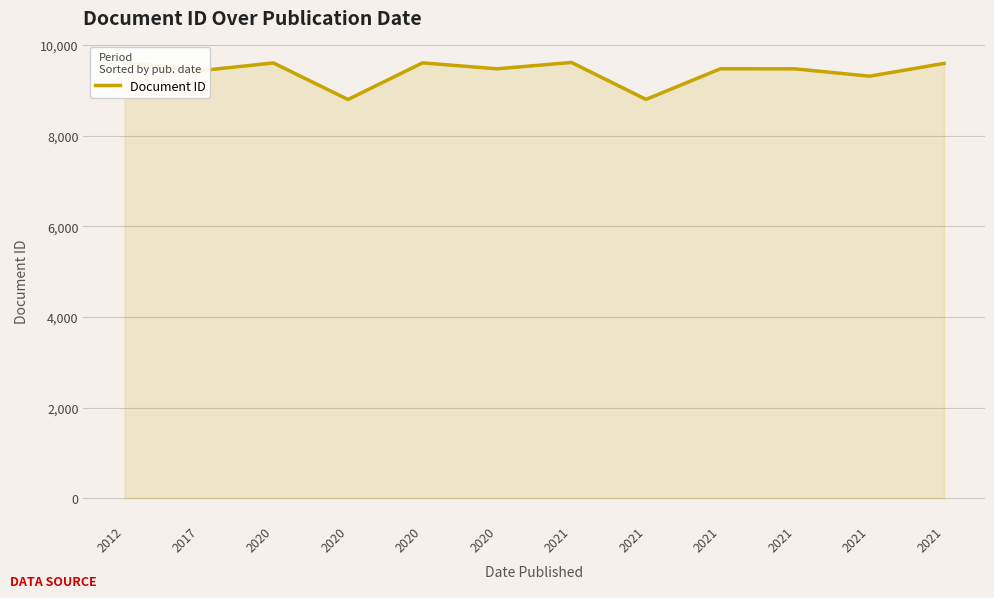

What is the sum of the values at 2020 and 2012?

18403